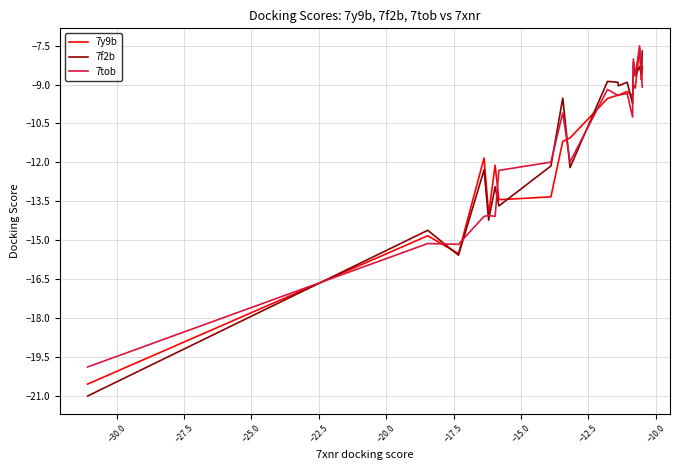

How many series are shown in this chart?

3